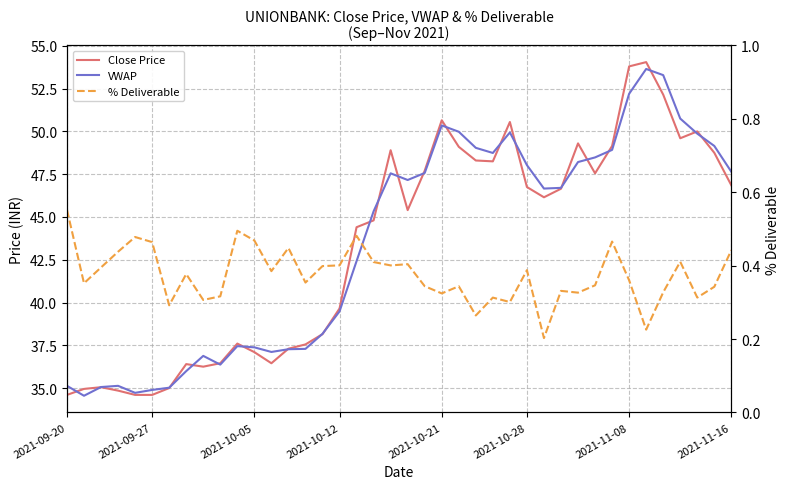

True or false: % Deliverable and Close Price intersect in this chart.

False